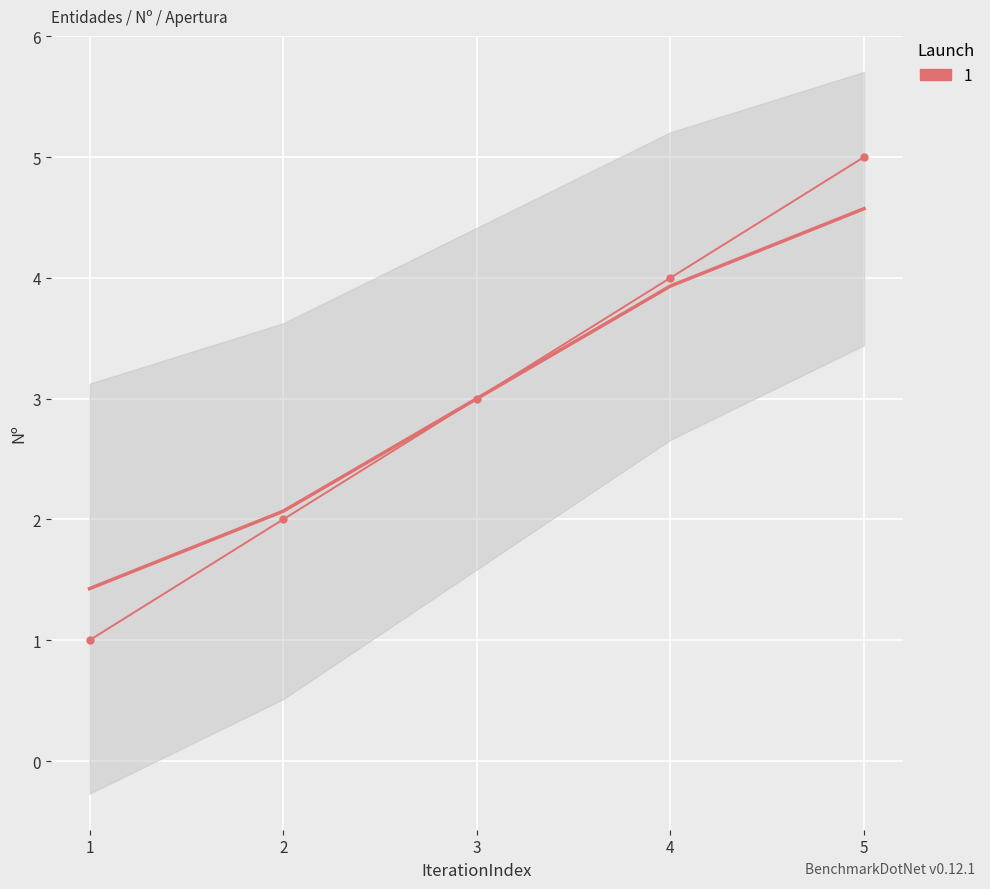

Reading left to right, what are all the values shown in this chart?

1	2	3	4	5